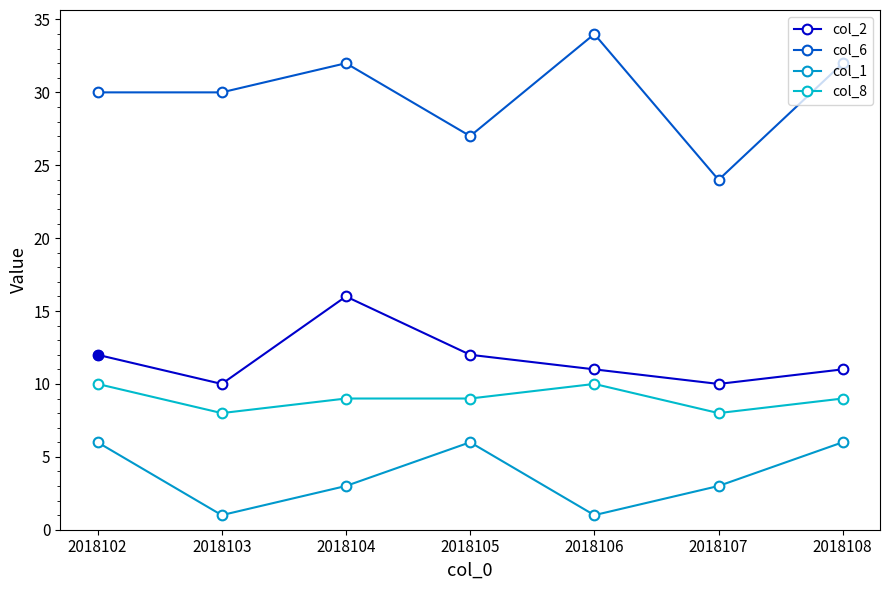

How many data points does each series have?

7